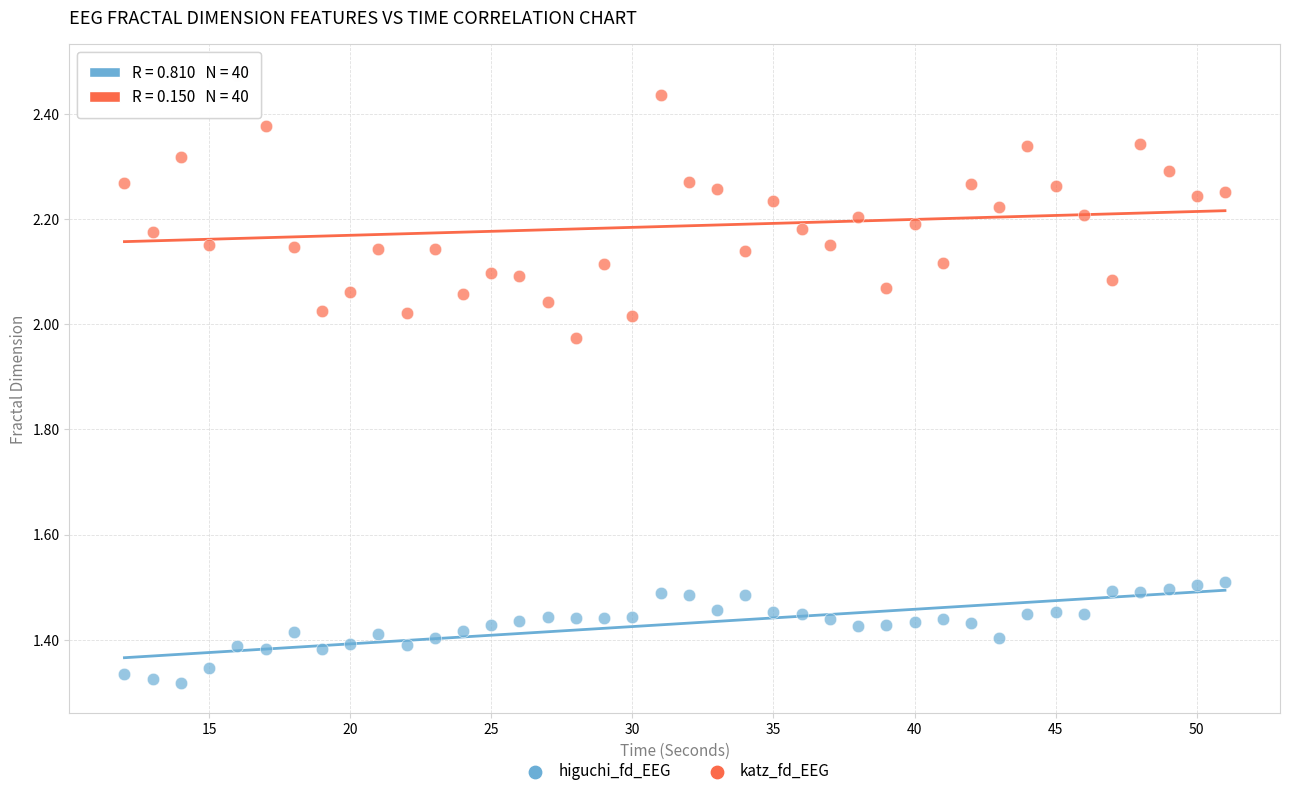

Which series has the widest spread of Y values?

katz_fd_EEG